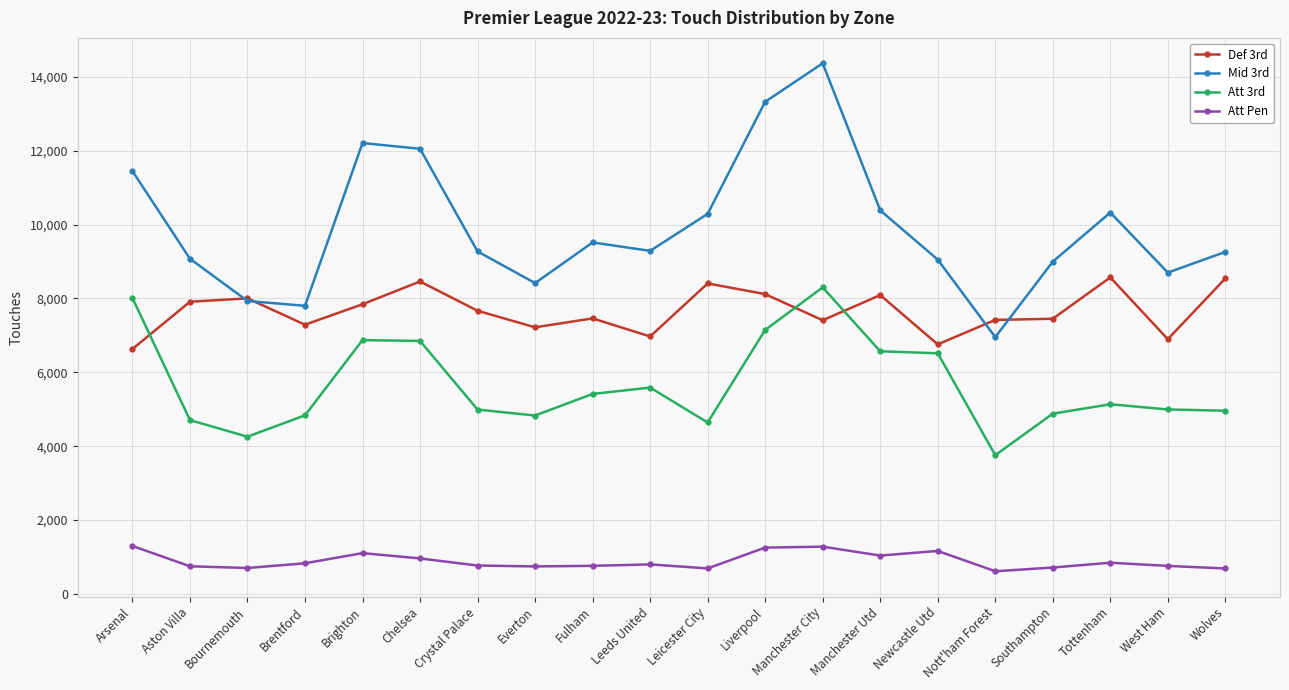

How many lines are shown in the chart?

4